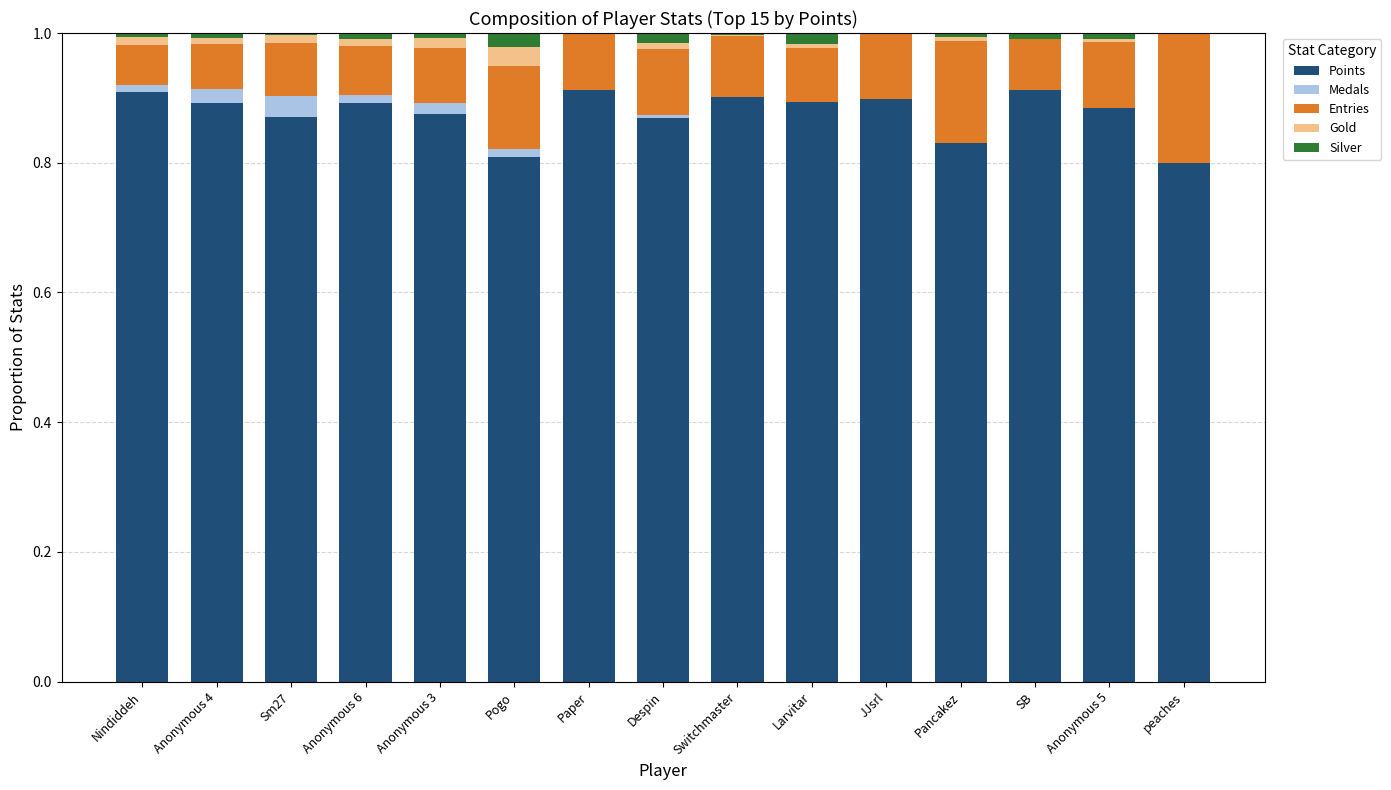

What is the total value across all series at Paper?

1.0